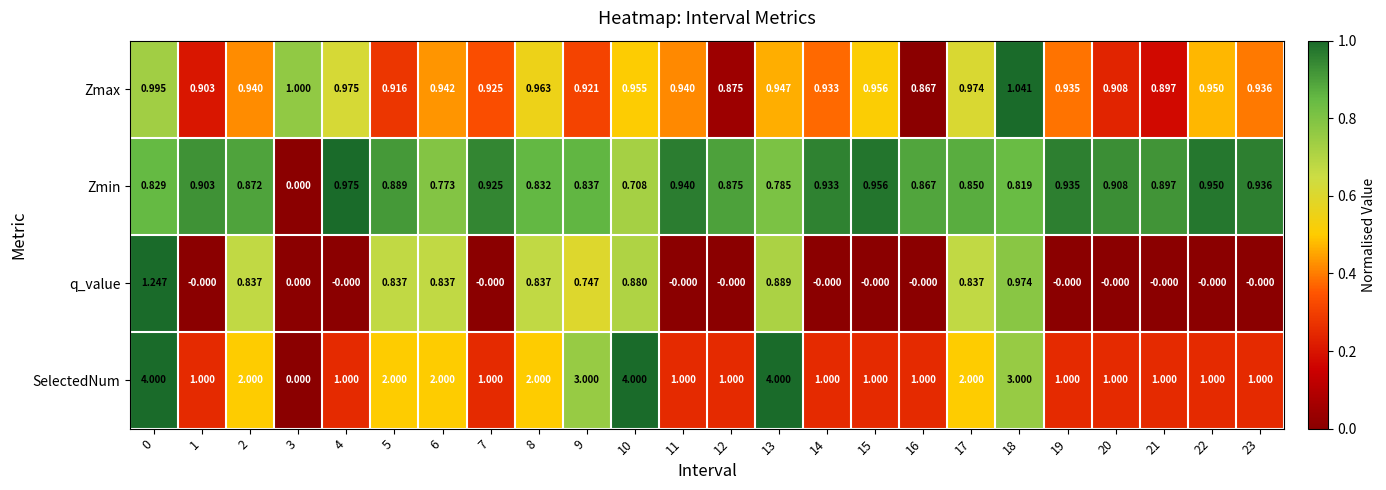

Is the value of q_value at 9 greater than the value of SelectedNum at 16?

No